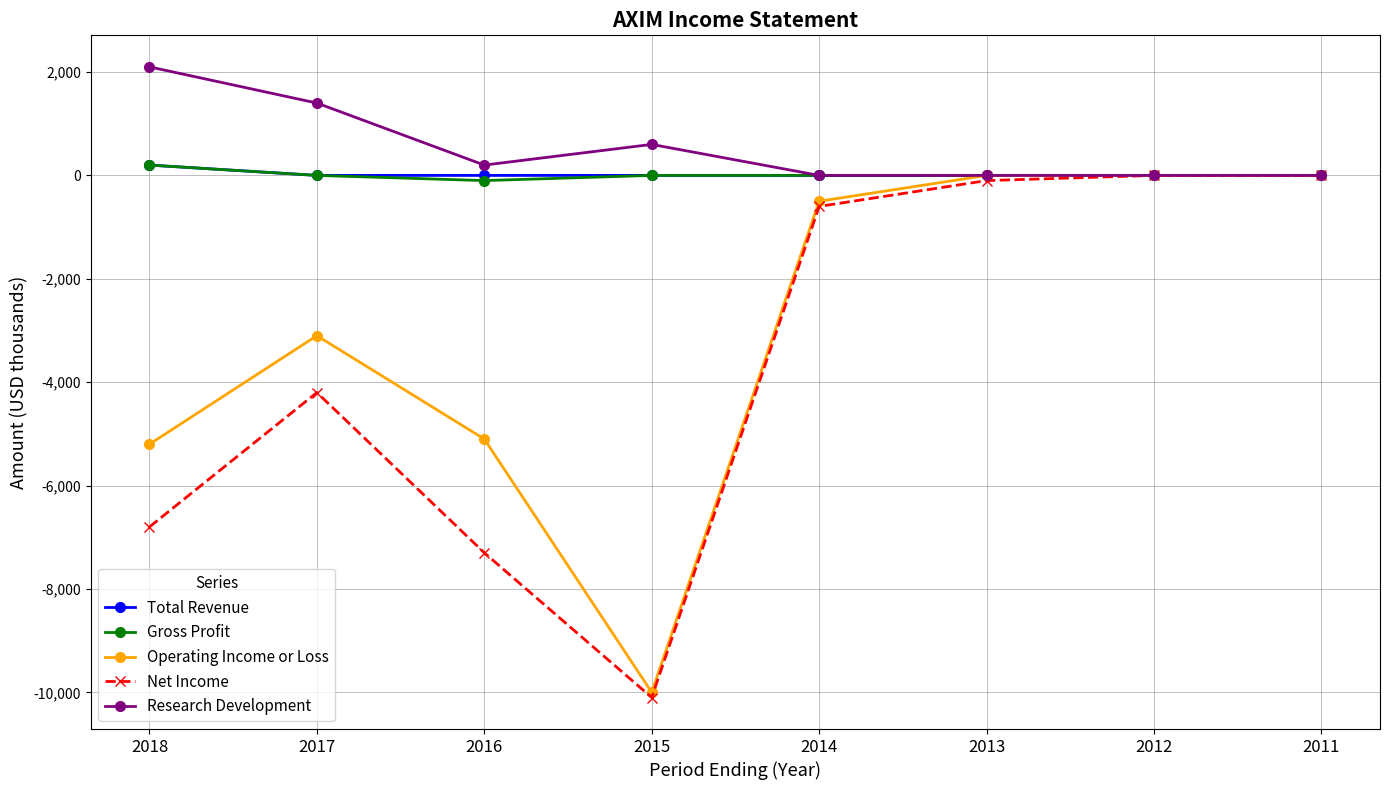

What is the sum of the Gross Profit values at 2013 and 2016?

-100